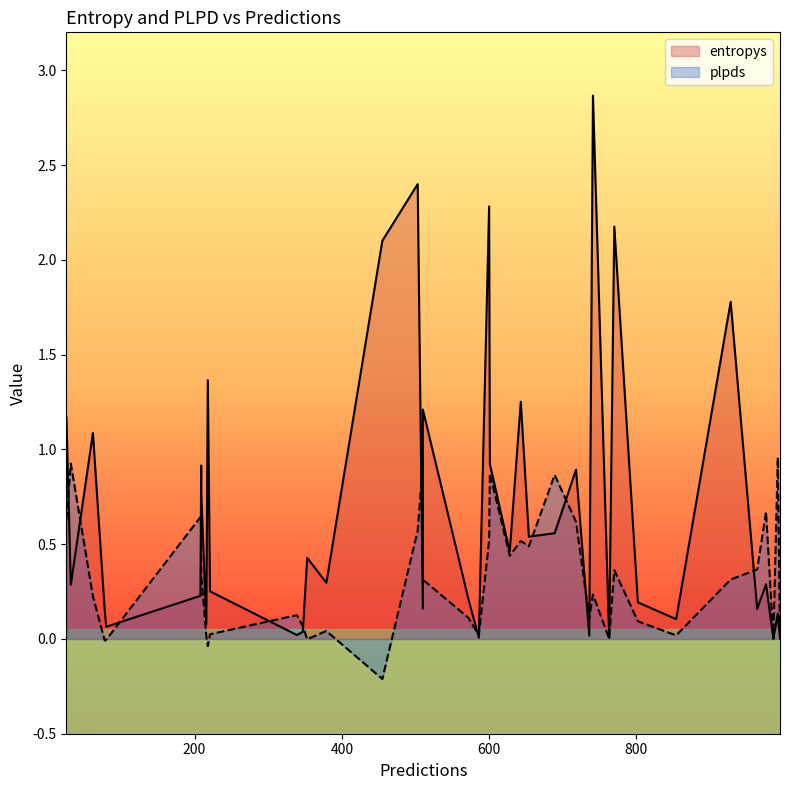

What is the difference between the entropys values at 32 and 628?

0.2